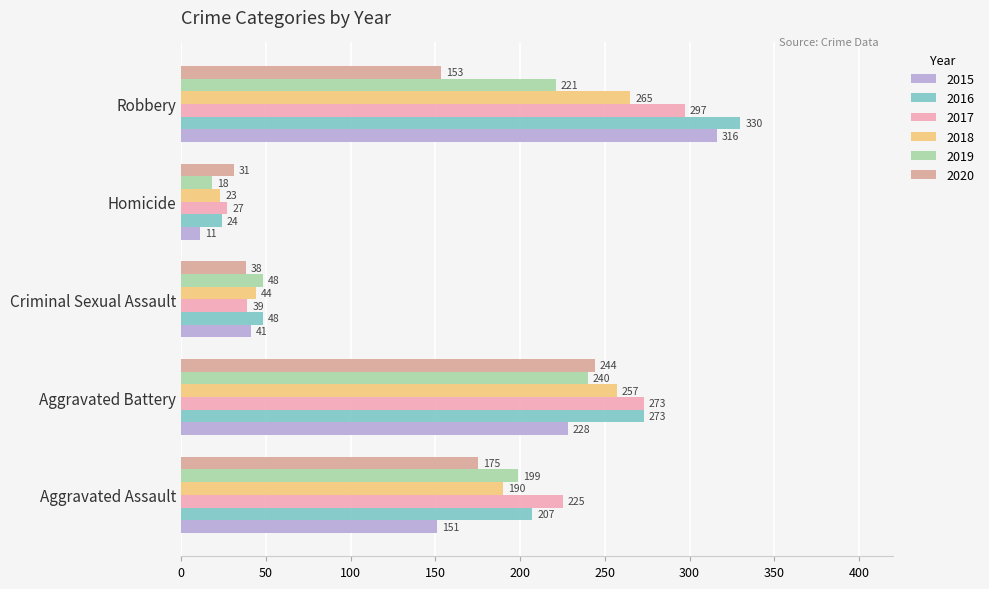

What is the sum of all 2018 values?

779